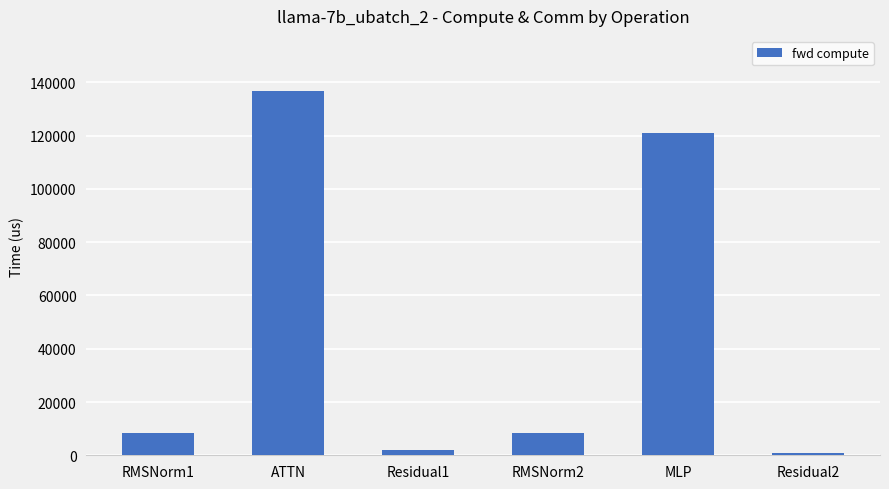

What is the label of the 1st bar from the right?

Residual2